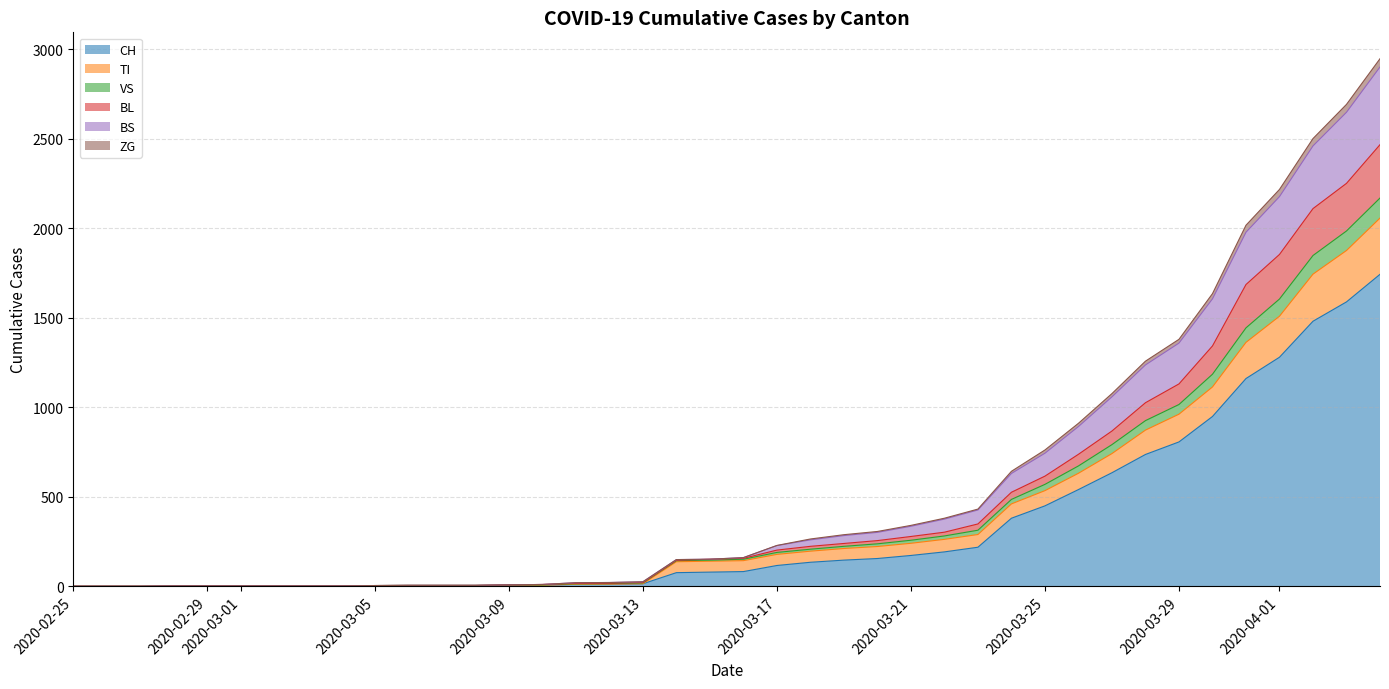

How many series are shown in this chart?

6